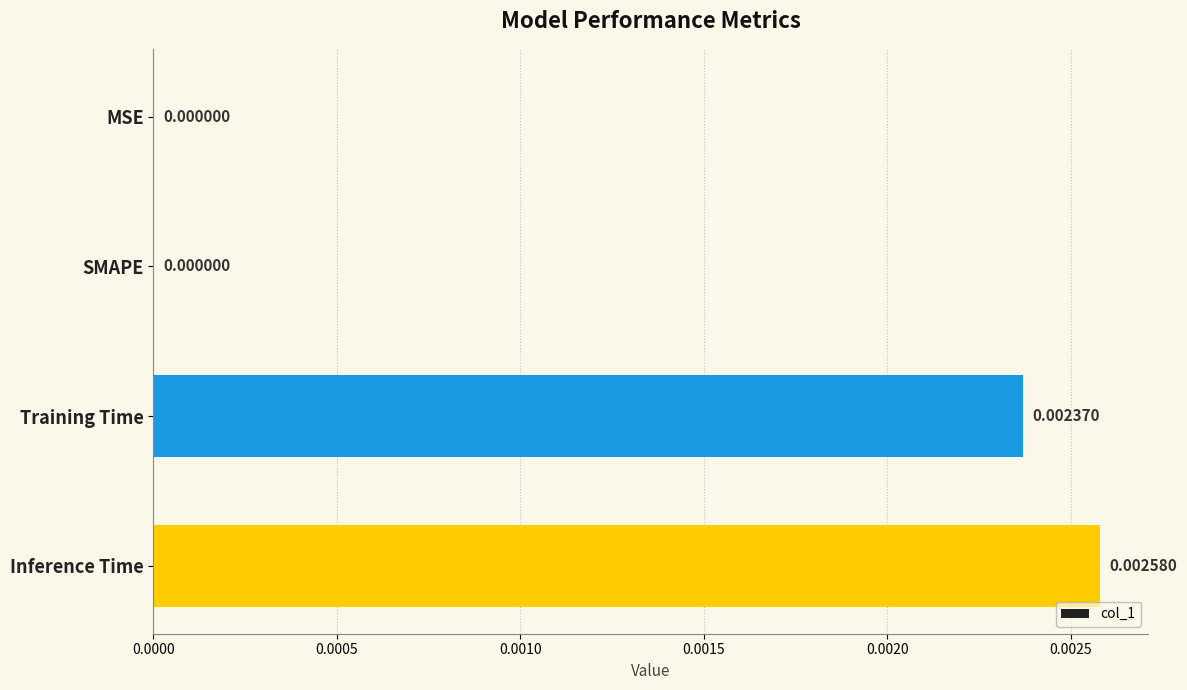

Which category has the highest value across all series?

Inference Time